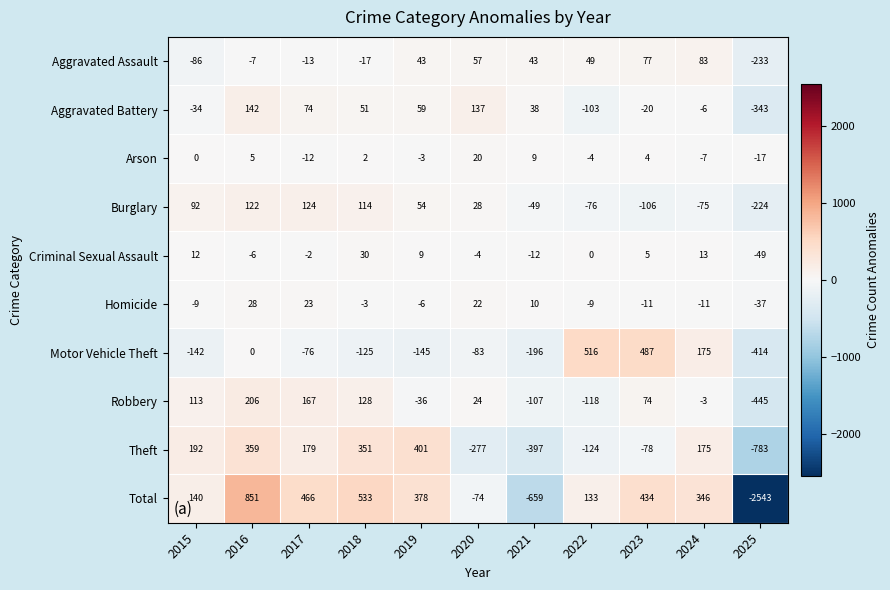

How many data points in Criminal Sexual Assault are less than 0?

5